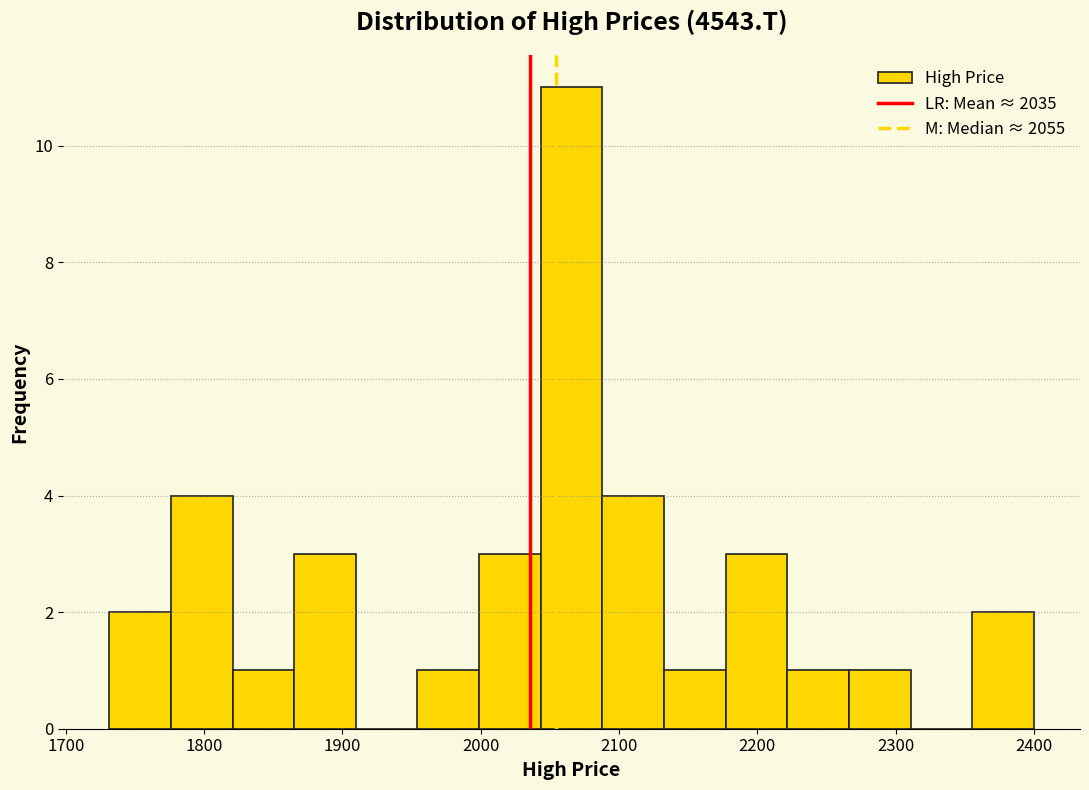

Over which range of the x-axis is the bar tallest?

2040 to 2090